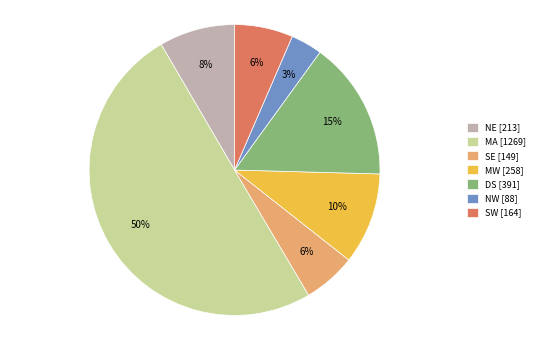

What percentage is the MW slice, to the nearest percent?

10%